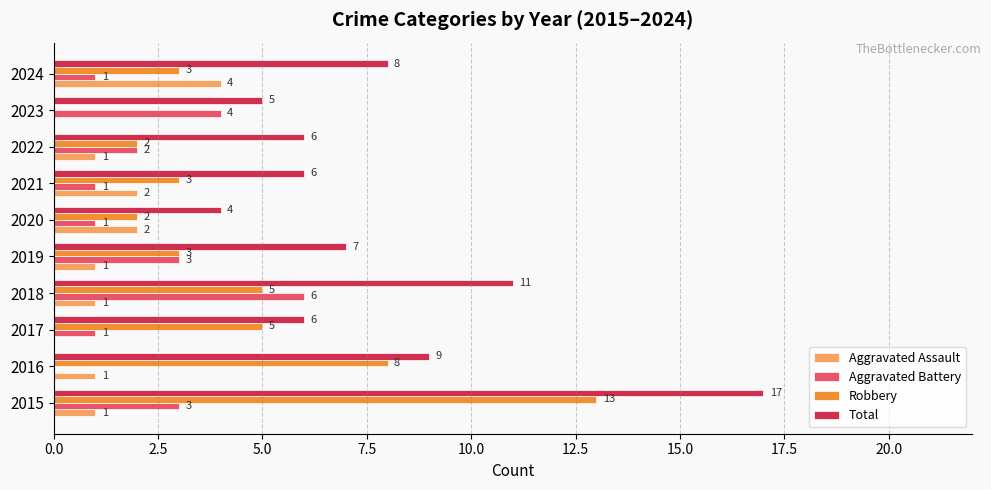

At which label does Total reach its peak?

2015